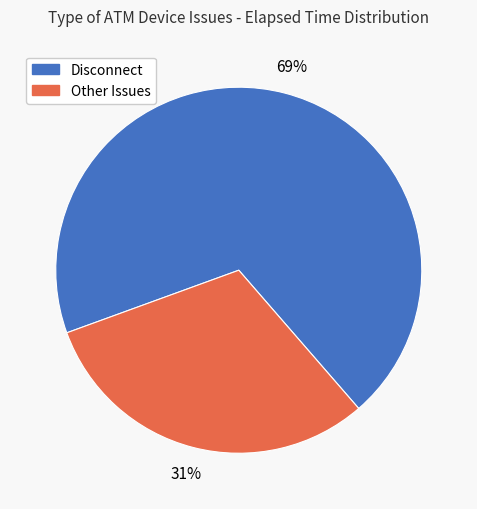

To the nearest percent, what is the difference between the largest and smallest slice percentages?

38%